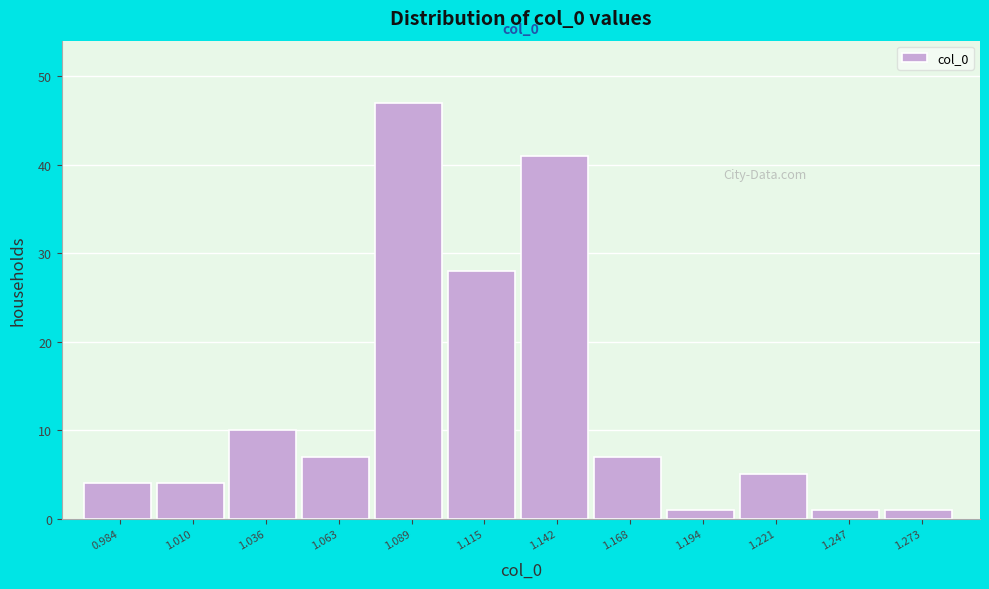

Reading left to right, what are all the values shown in this chart?

4	4	10	7	47	28	41	7	1	5	1	1